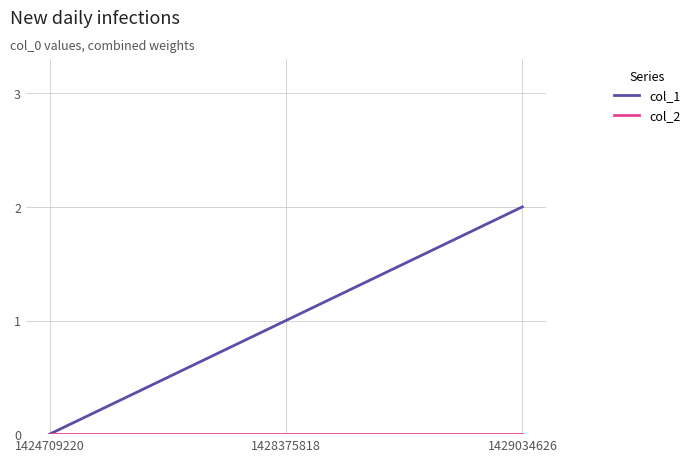

What is the maximum value for col_1?

2